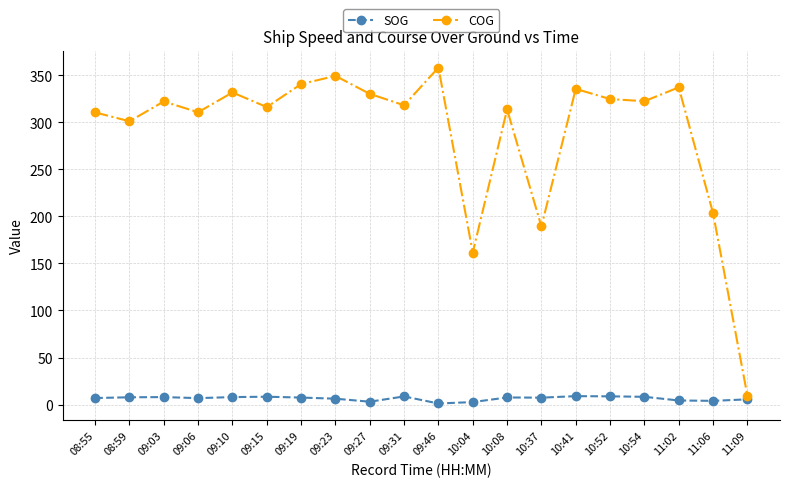

The value of COG at 09:23 is 349.1. True or false?

True